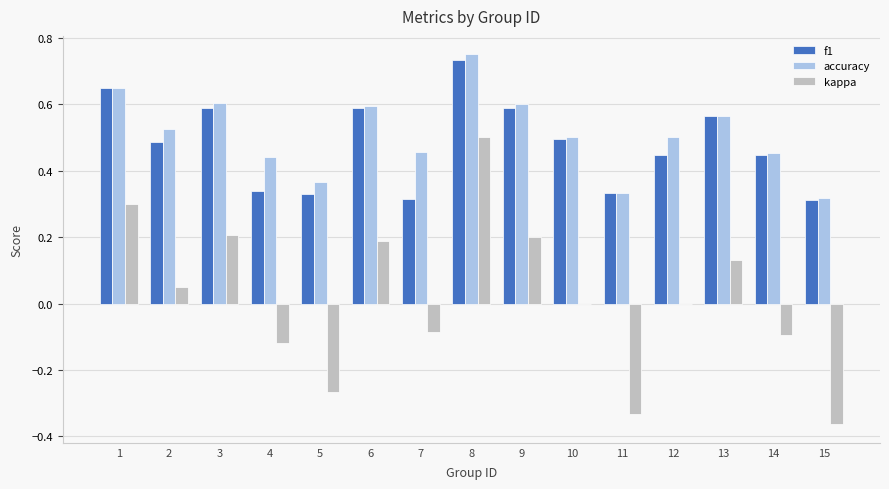

At which category is the sum across all series the highest?

8